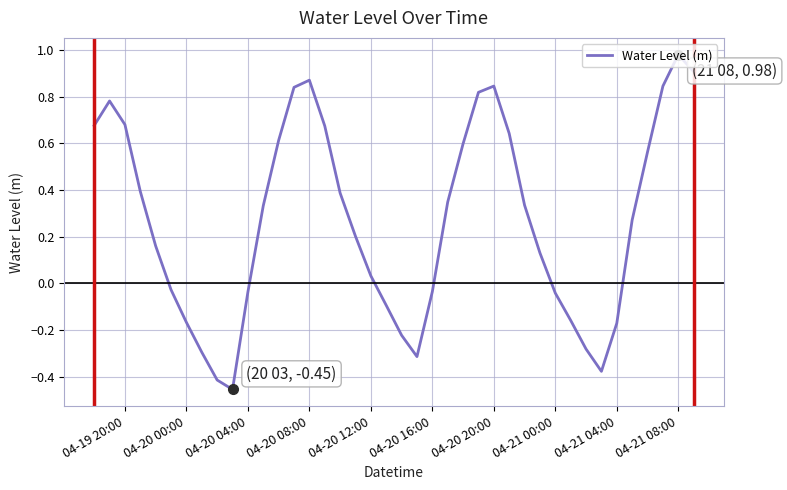

What is the difference between the maximum and minimum values?

1.4